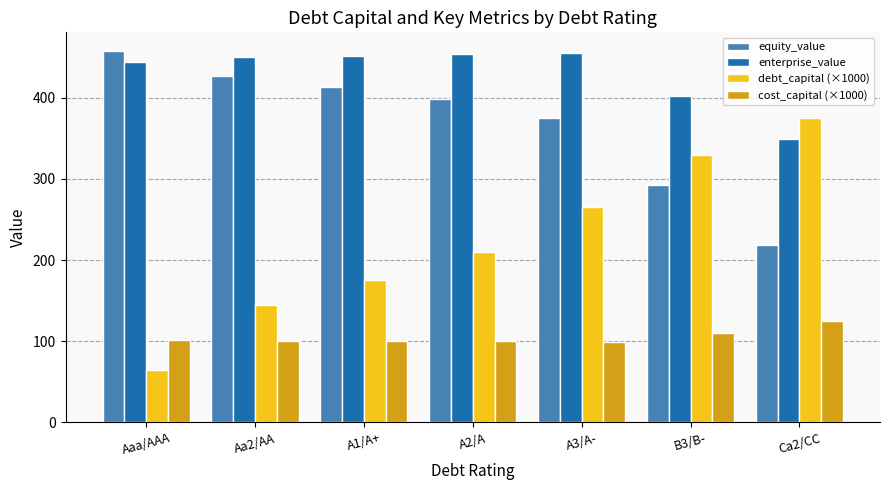

At how many categories does at least one series exceed 162?

7